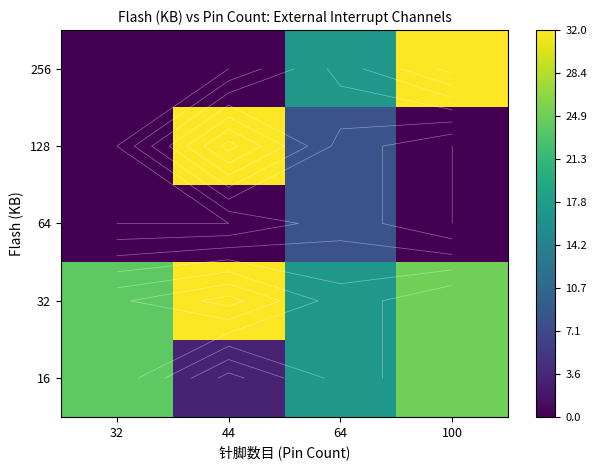

Where is 32 nearest to the value 24?

32